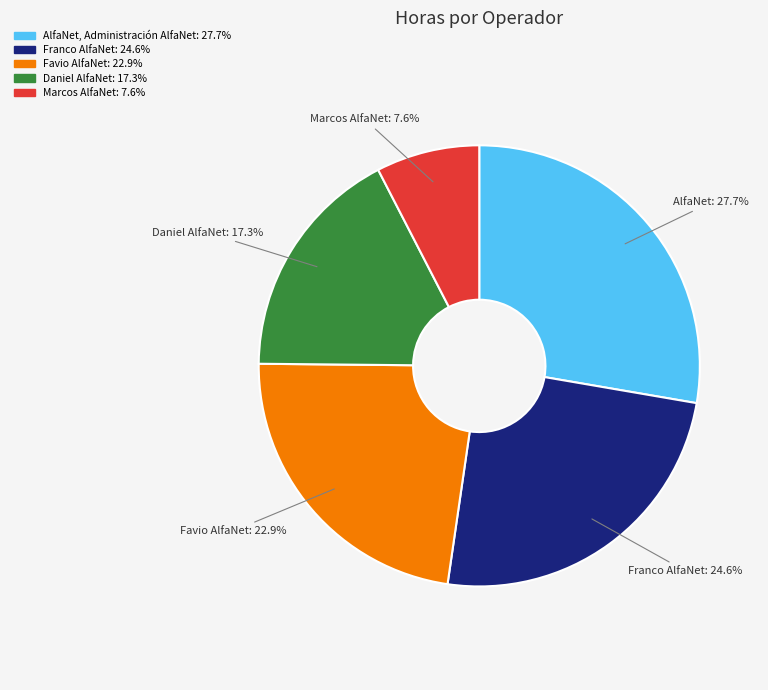

What percentage is NOT represented by Daniel AlfaNet?

82.7%